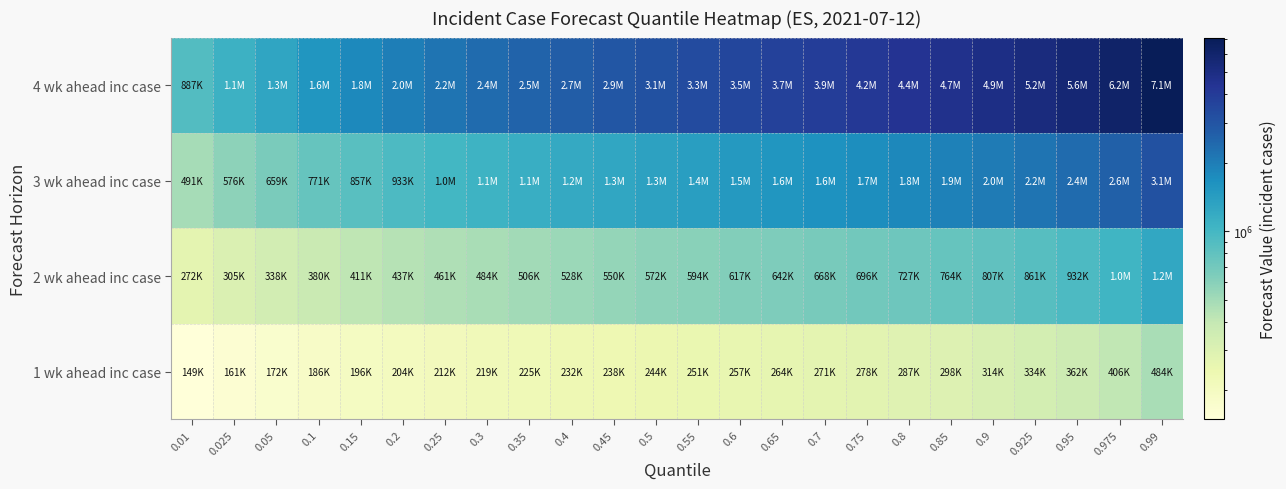

Which series has the largest total across all categories?

4 wk ahead inc case